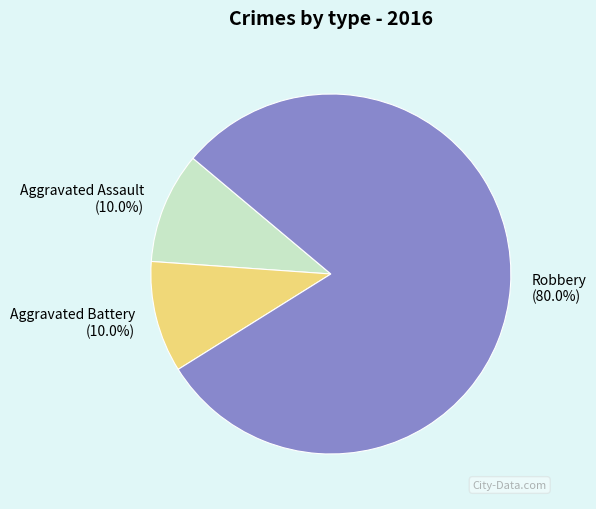

How many segments does this pie chart have?

3